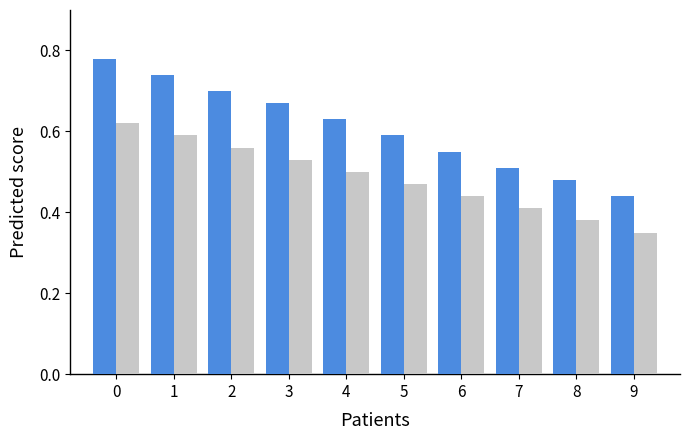

What is the total value across all series at 7?

0.9